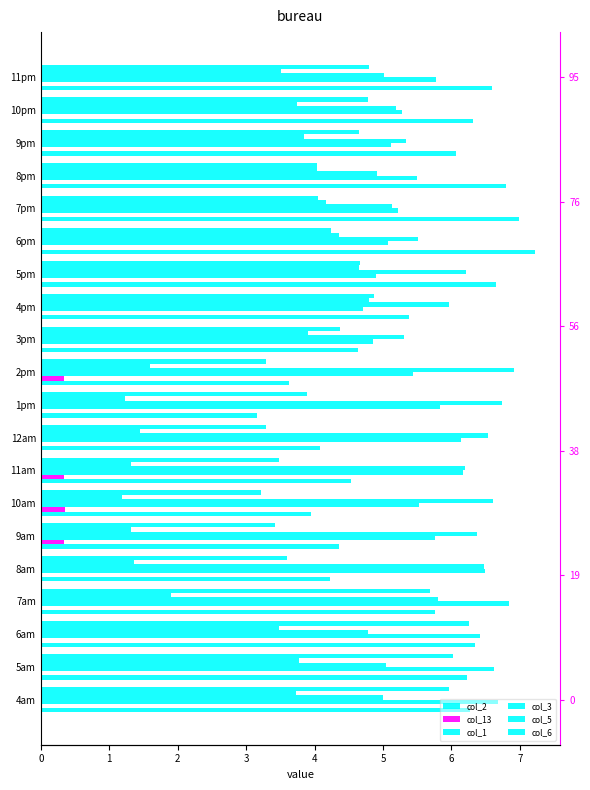

What is the difference between the col_5 values at 8pm and 9pm?

0.2